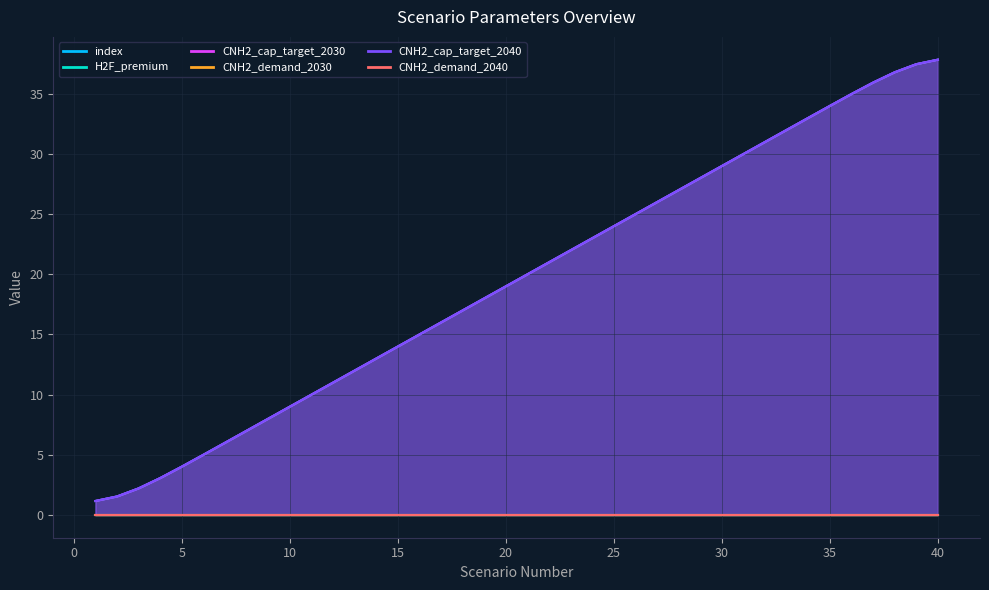

The value of CNH2_cap_target_2040 at 39 is 37.5. True or false?

True